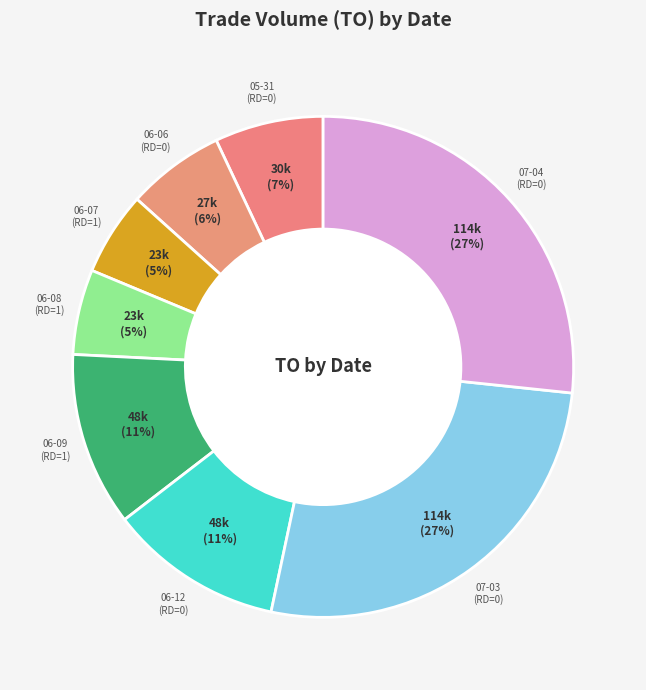

To the nearest percent, what is the average slice percentage?

12%